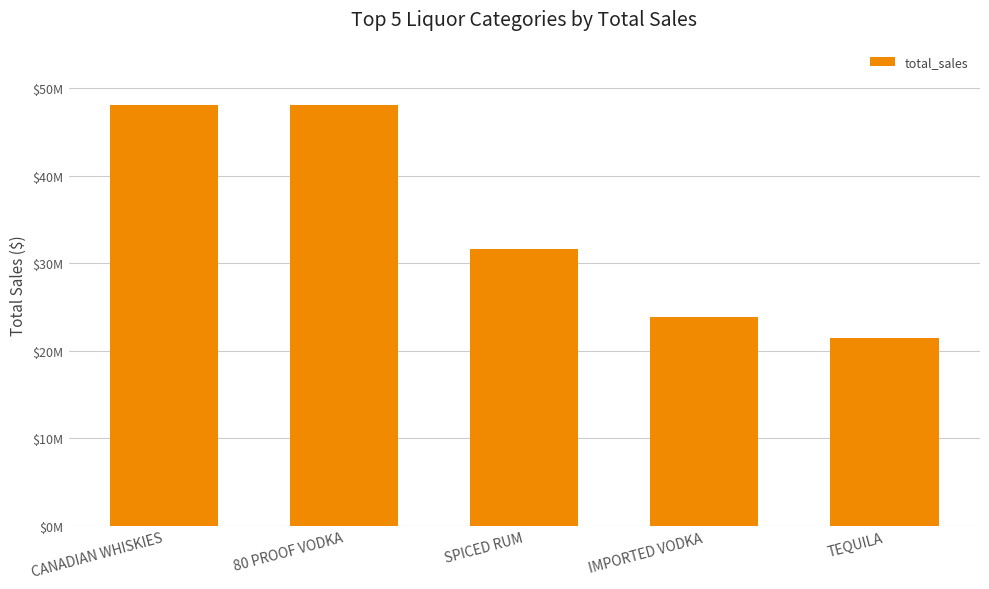

Rank the categories by value from highest to lowest.

CANADIAN WHISKIES, 80 PROOF VODKA, SPICED RUM, IMPORTED VODKA, TEQUILA